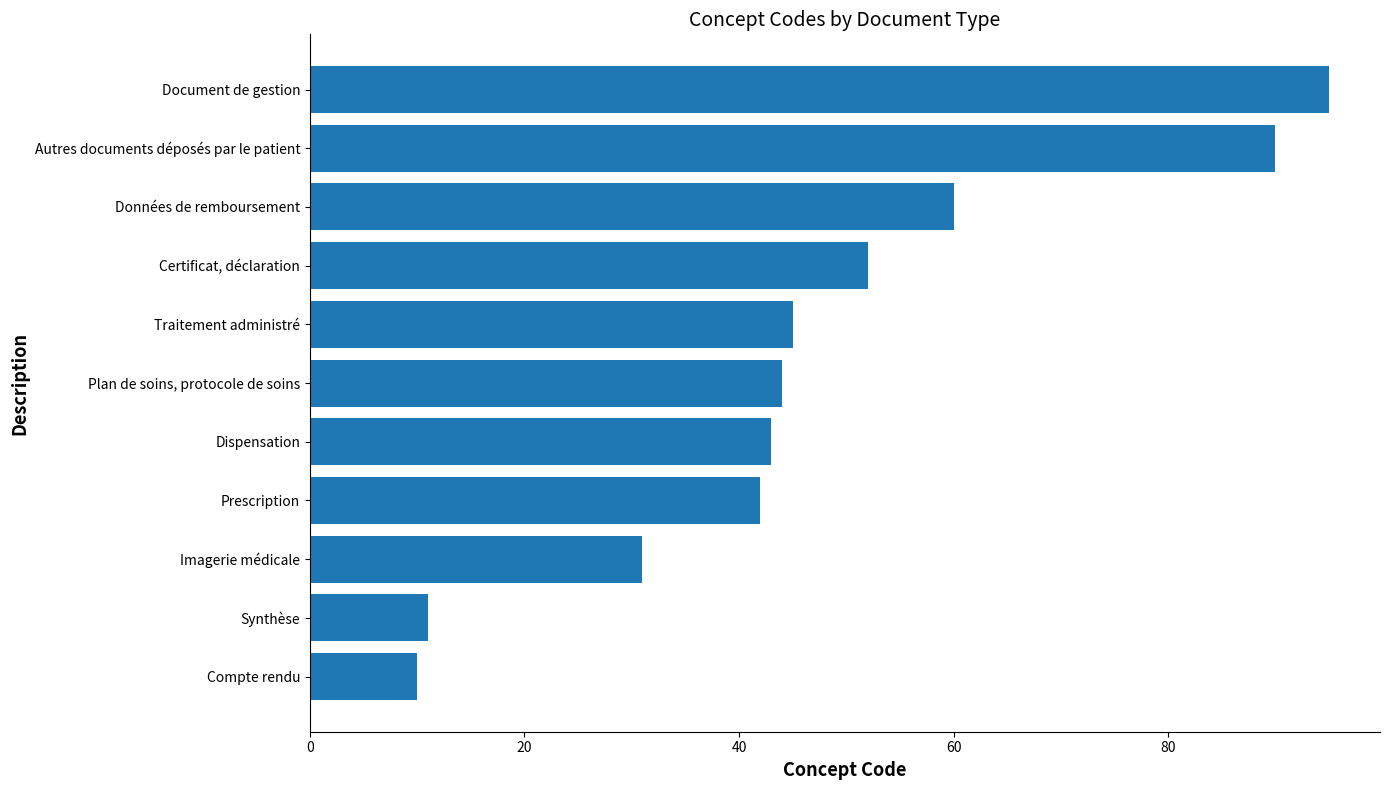

What is the approximate value at Données de remboursement, to the nearest 5?

60